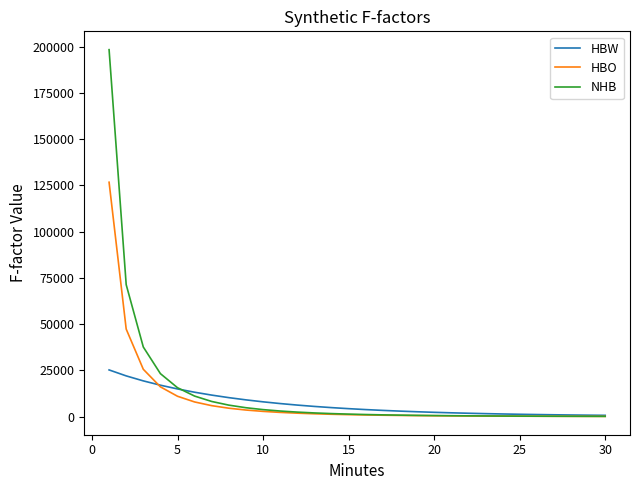

What is the highest value of the NHB series?

198293